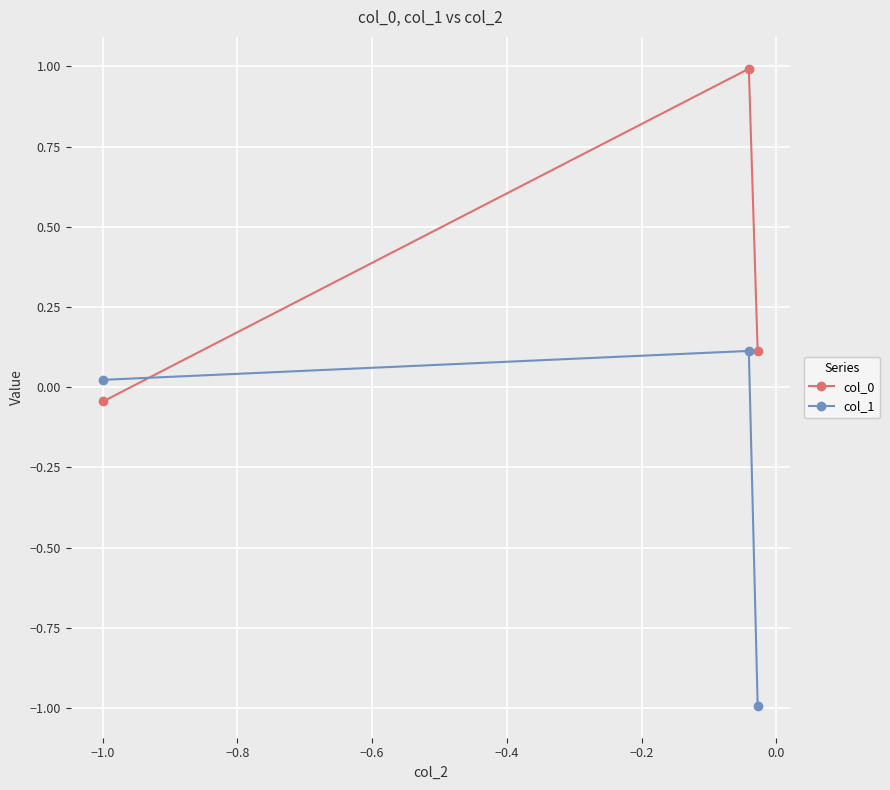

What is the maximum value for col_0?

1.0